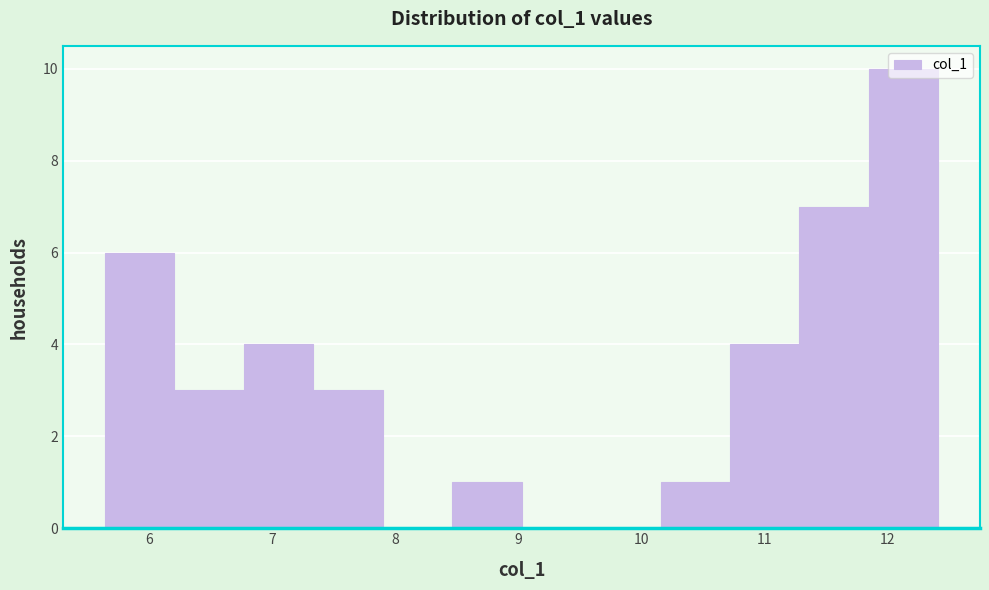

Reading left to right, list every bar in this chart as the range it spans on the x-axis followed by its height. Neither the bar edges nor the heights are printed on the chart, so give them approximately, as read against the axes.

5.6 to 6.2: 6
6.2 to 6.8: 3
6.8 to 7.3: 4
7.3 to 7.9: 3
7.9 to 8.5: 0
8.5 to 9.0: 1
9.0 to 9.6: 0
9.6 to 10.2: 0
10.2 to 10.7: 1
10.7 to 11.3: 4
11.3 to 11.8: 7
11.8 to 12.4: 10